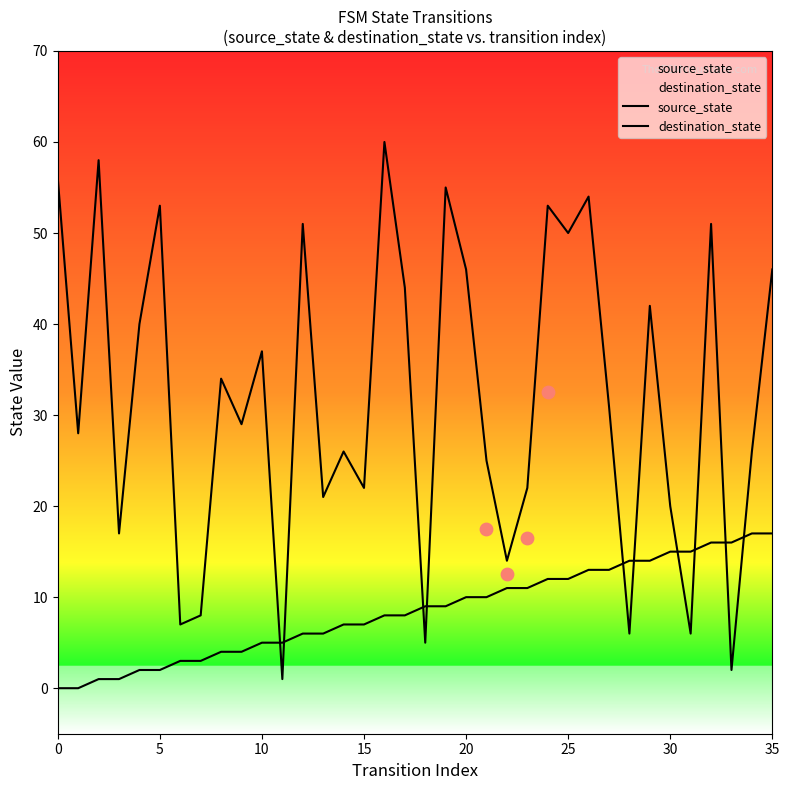

Which series has the largest total across all categories?

destination_state